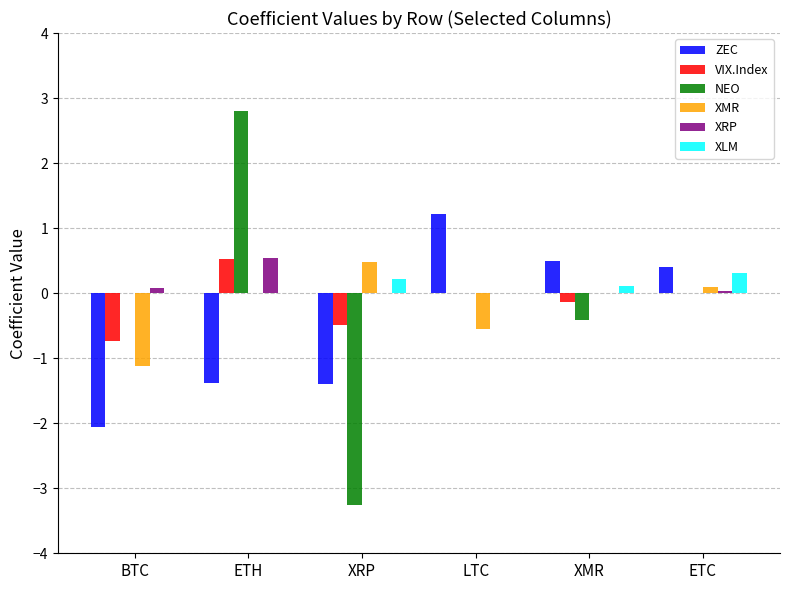

What is the average value of the NEO series?

-0.1